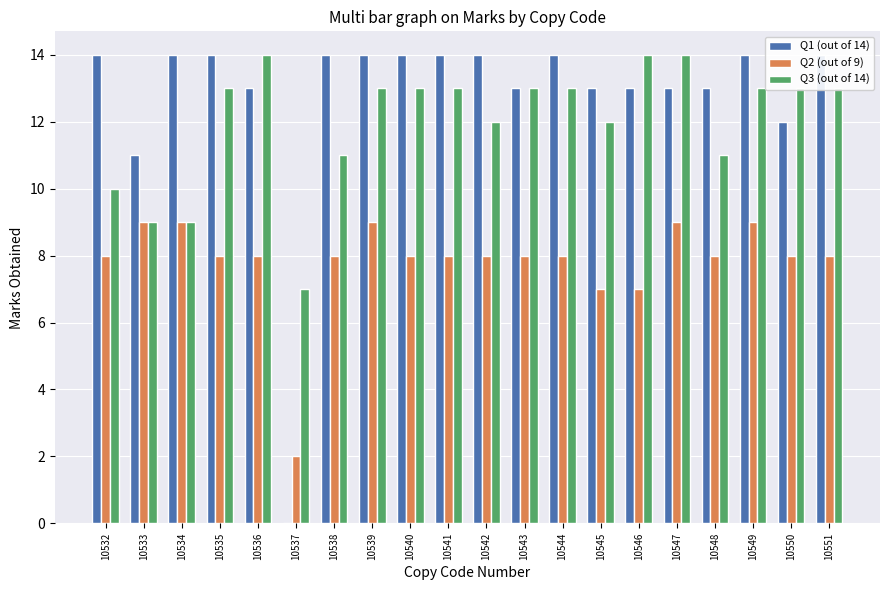

What are all the series names shown in the legend?

Q1 (out of 14), Q2 (out of 9), Q3 (out of 14)